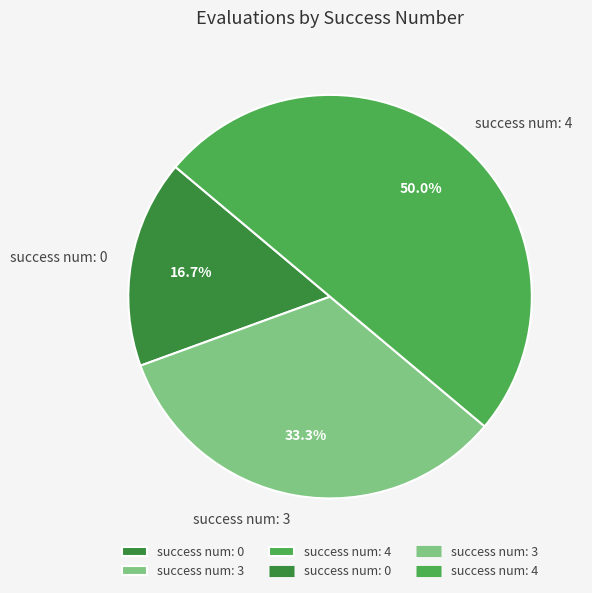

Which slice is the smallest?

success num: 0